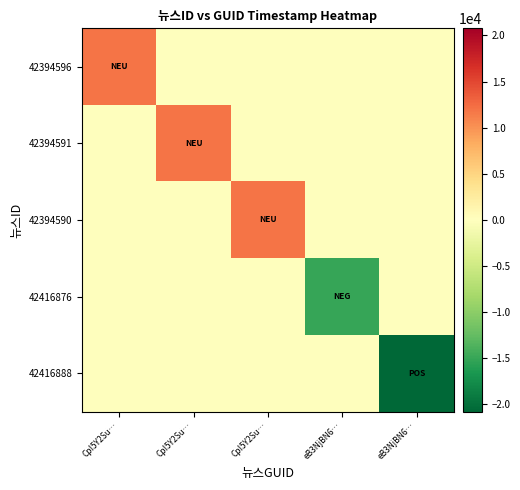

Reading left to right, what are all the values shown in this chart?

42394596: CpI5Y2Su…=11950.2	CpI5Y2Su…=0.0	CpI5Y2Su…=0.0	eB3NjBN6…=0.0	eB3NjBN6…=0.0
42394591: CpI5Y2Su…=0.0	CpI5Y2Su…=11950.2	CpI5Y2Su…=0.0	eB3NjBN6…=0.0	eB3NjBN6…=0.0
42394590: CpI5Y2Su…=0.0	CpI5Y2Su…=0.0	CpI5Y2Su…=11950.2	eB3NjBN6…=0.0	eB3NjBN6…=0.0
42416876: CpI5Y2Su…=0.0	CpI5Y2Su…=0.0	CpI5Y2Su…=0.0	eB3NjBN6…=-15081.8	eB3NjBN6…=0.0
42416888: CpI5Y2Su…=0.0	CpI5Y2Su…=0.0	CpI5Y2Su…=0.0	eB3NjBN6…=0.0	eB3NjBN6…=-20768.8